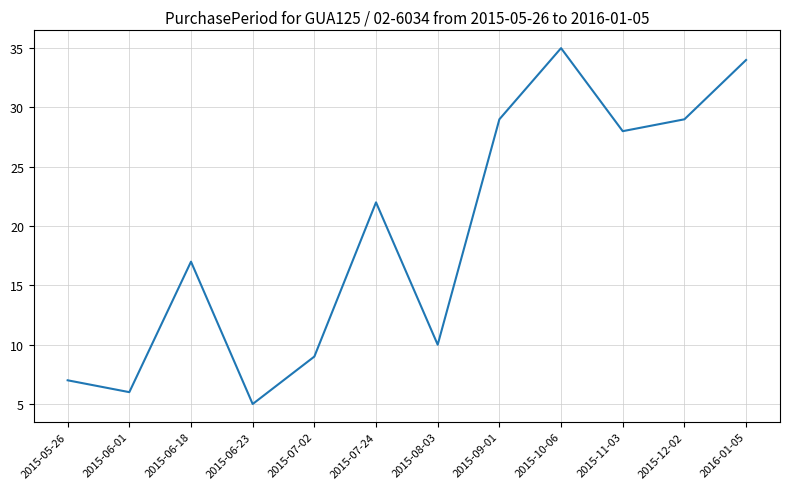

What position from the left is 2015-06-01?

2